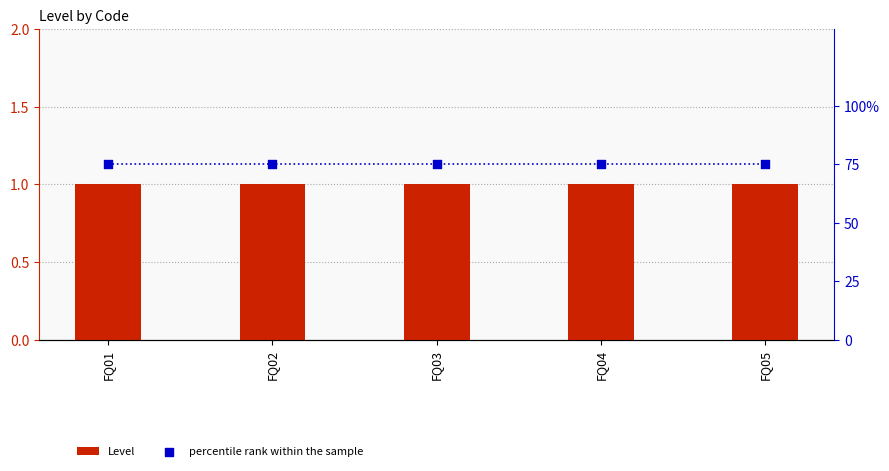

Is the value of percentile rank within the sample at FQ01 greater than the value of Level at FQ04?

Yes